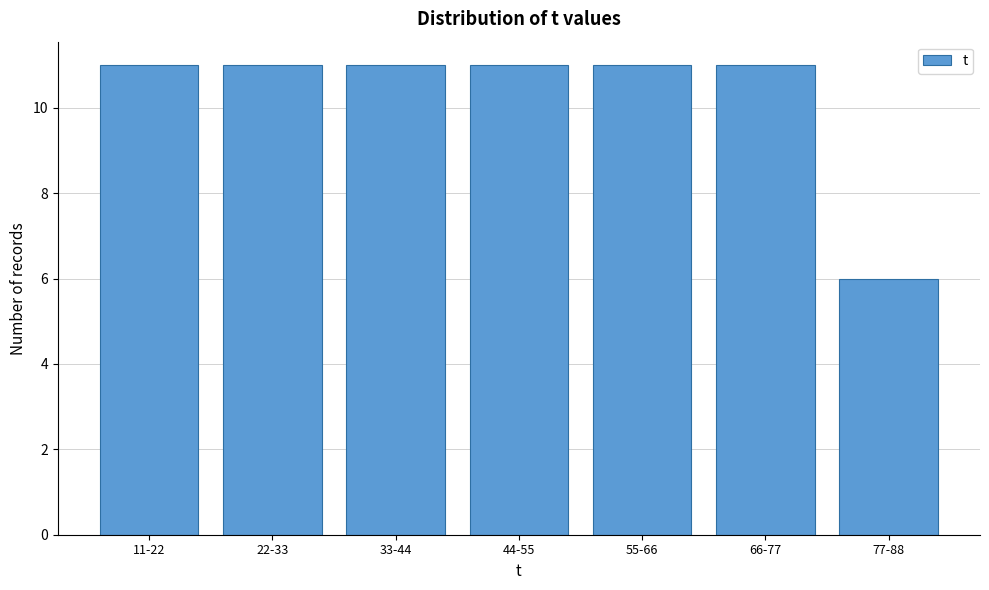

Reading left to right, what are all the values shown in this chart?

11-22=11	22-33=11	33-44=11	44-55=11	55-66=11	66-77=11	77-88=6